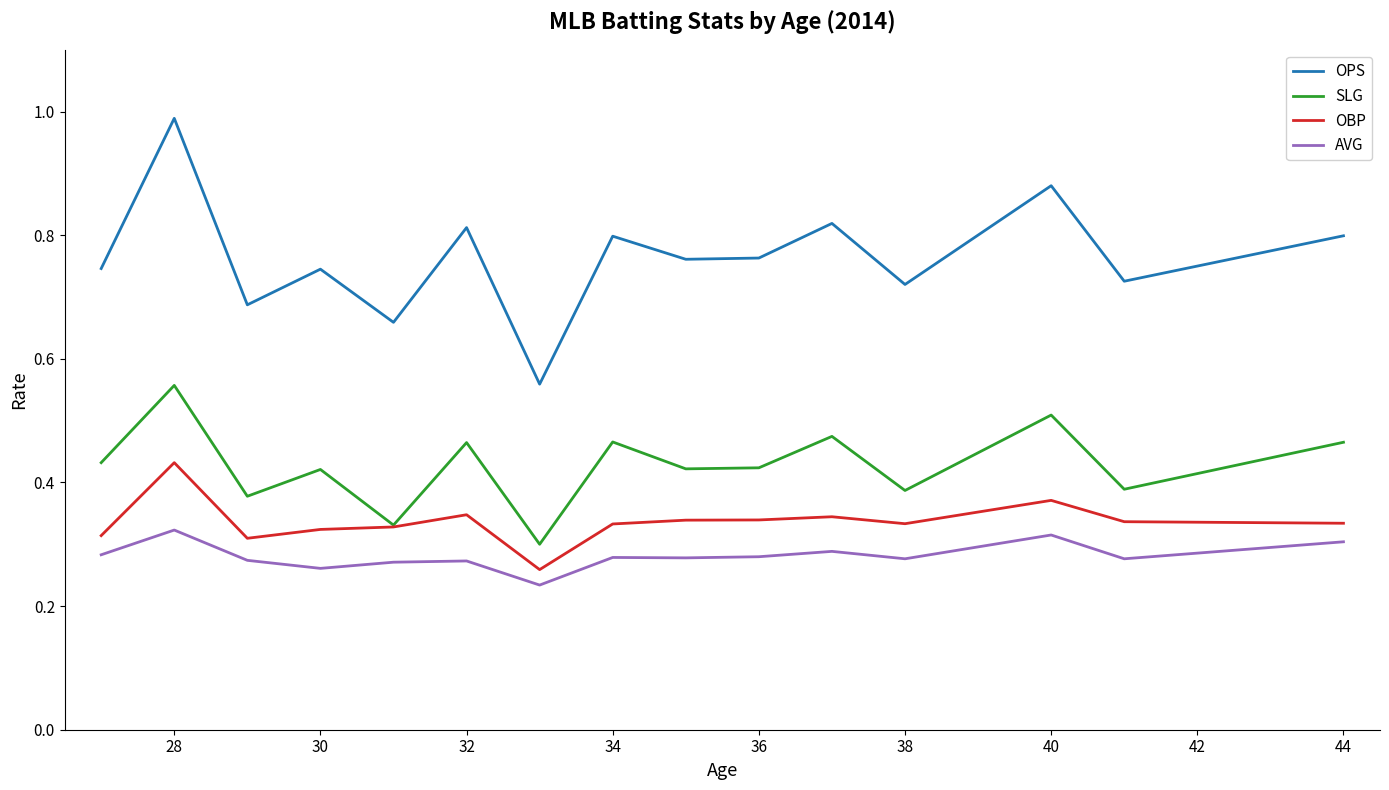

In OPS, how many points are lower than both neighbors (excluding endpoints)?

6